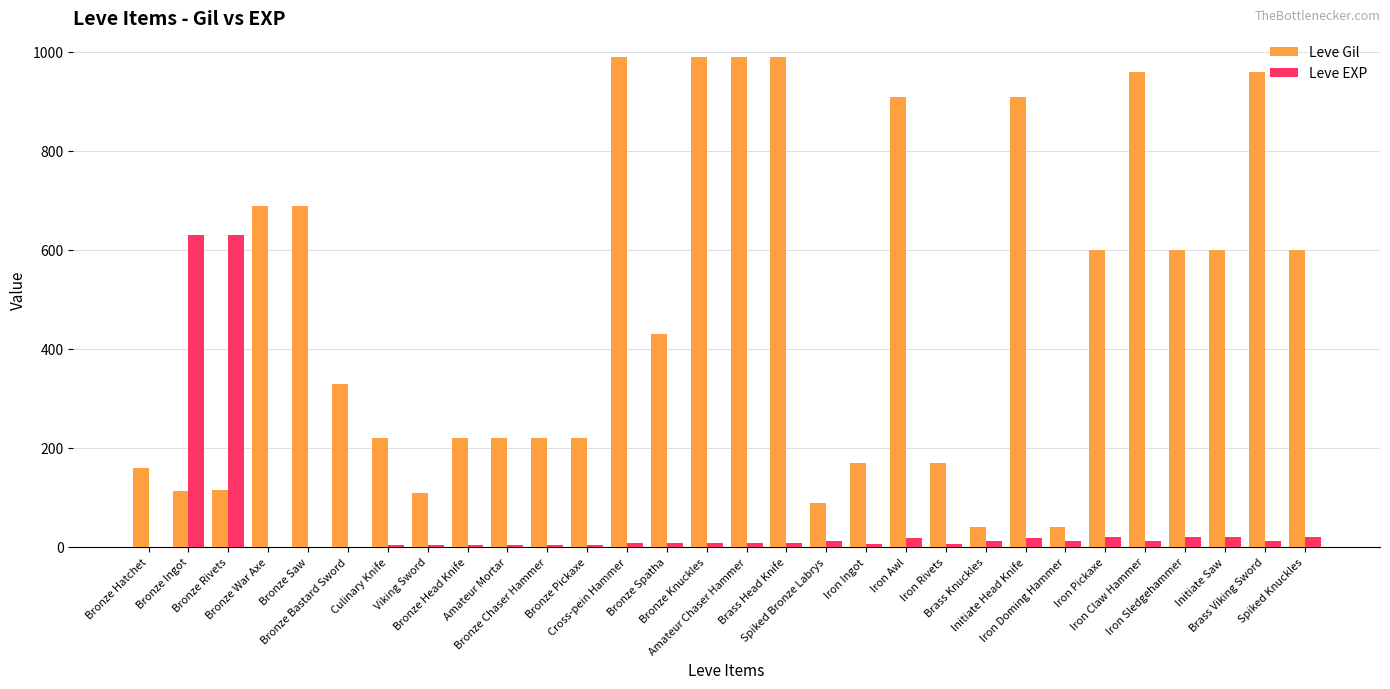

The value of Leve Gil at Initiate Head Knife is 294. True or false?

False